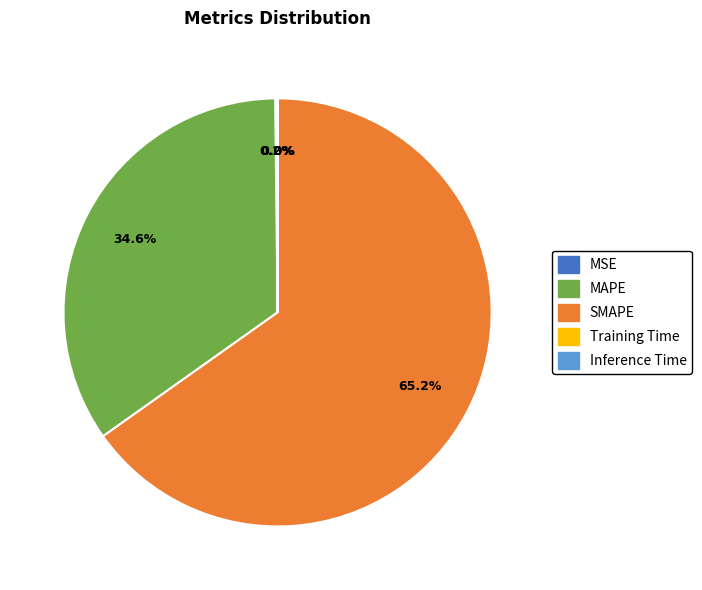

Is there a majority slice in this chart?

Yes